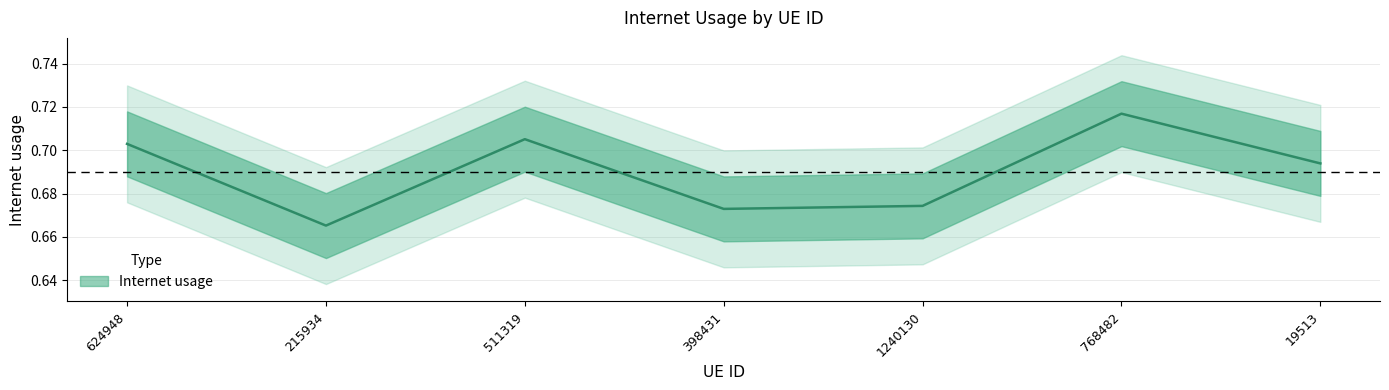

Which label corresponds to the largest value in the chart?

768482